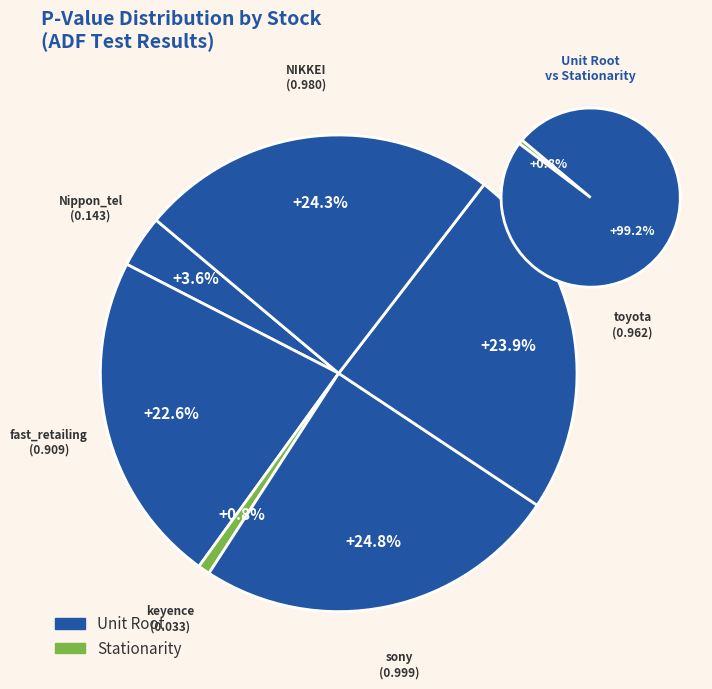

Which category has the smallest portion of the pie?

keyence